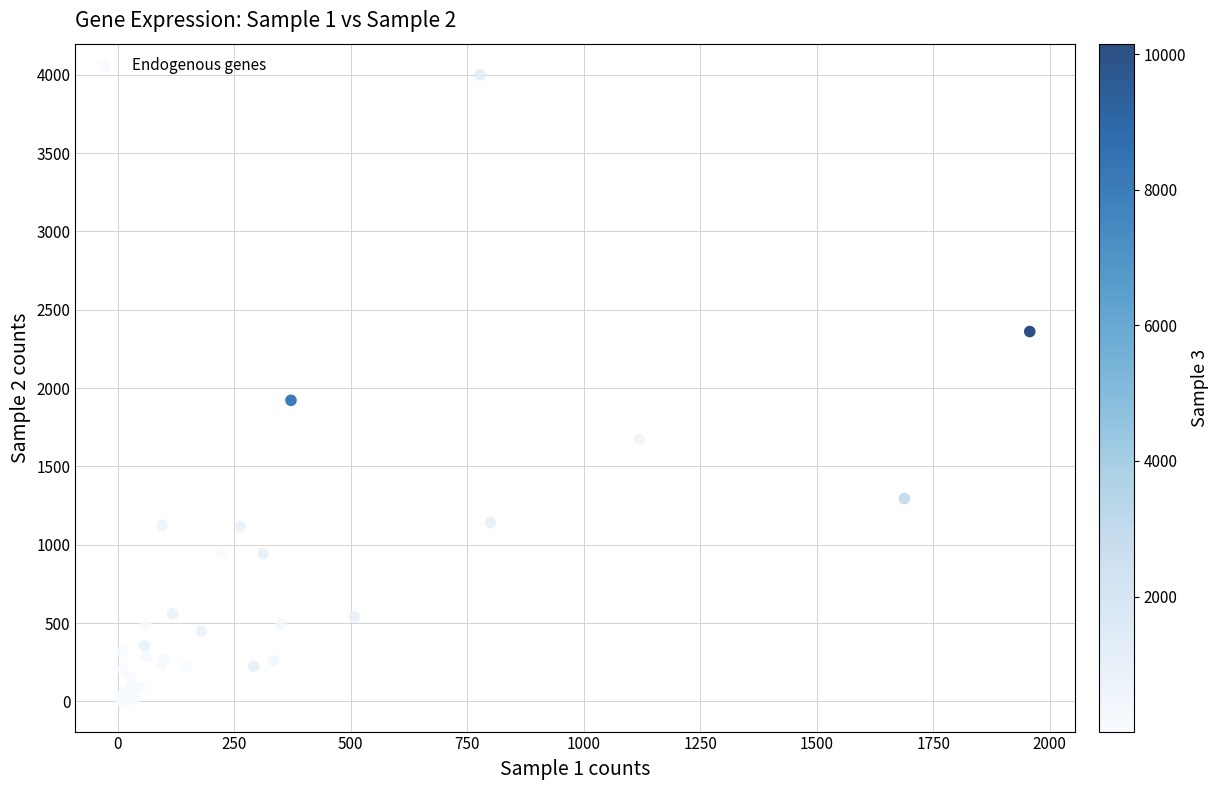

What Y value in the scatter plot is closest to 2003?

1922